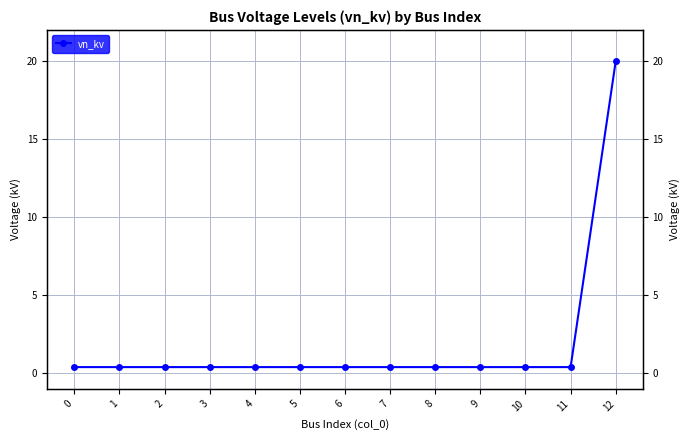

Which label corresponds to the largest value in the chart?

12